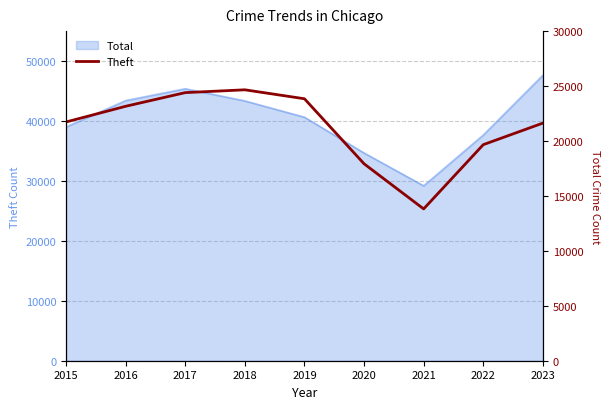

Reading left to right, list all the values displayed in this chart.

21730	23158	24401	24658	23843	17925	13817	19664	21627